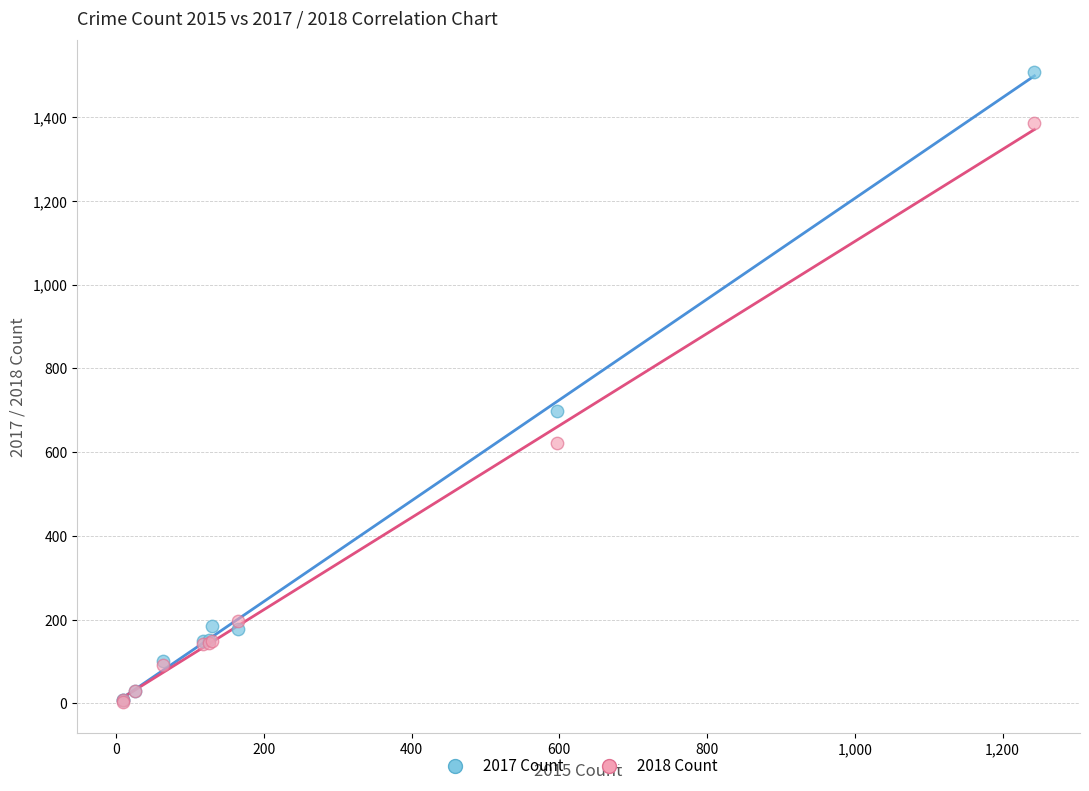

Which series has the largest Y range (max minus min)?

2017 Count